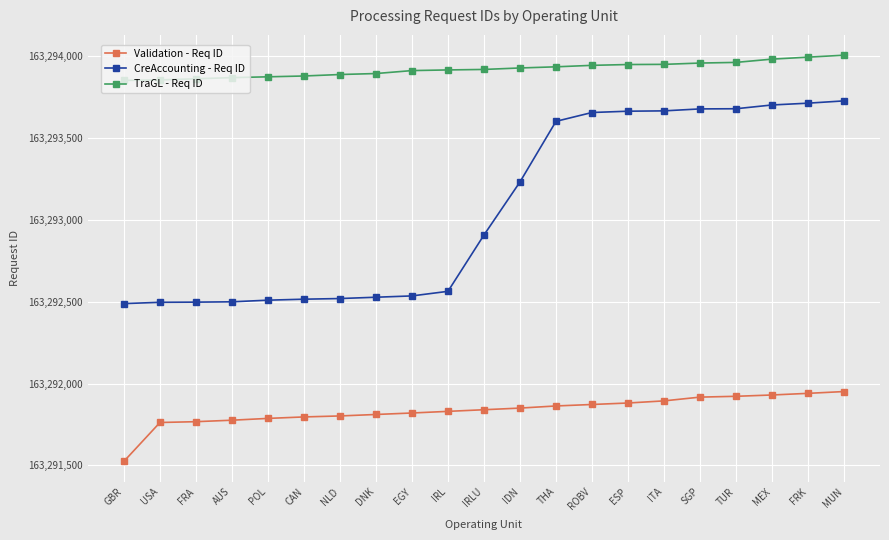

True or false: TraGL - Req ID and Validation - Req ID intersect in this chart.

False